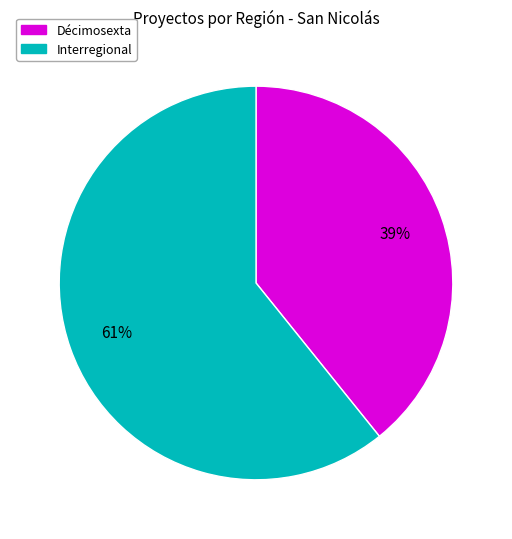

What is the majority slice?

Interregional